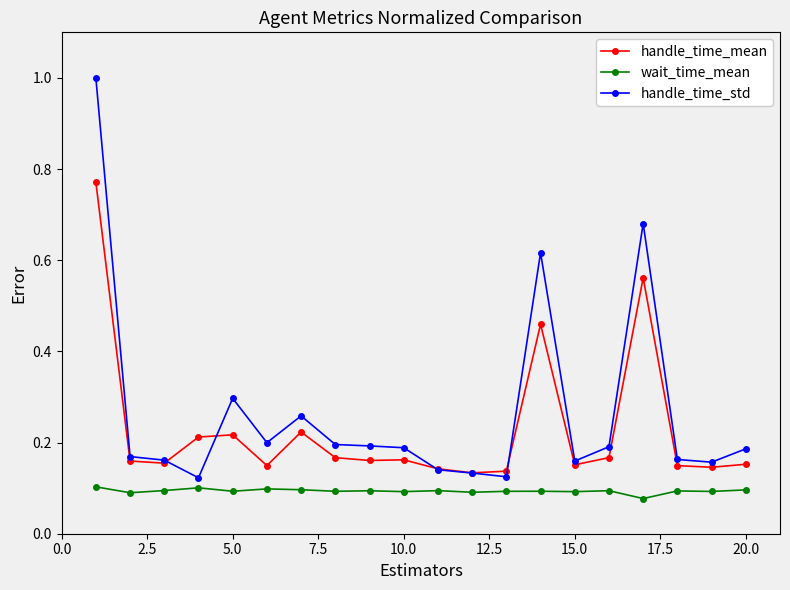

True or false: wait_time_mean and handle_time_mean intersect in this chart.

False